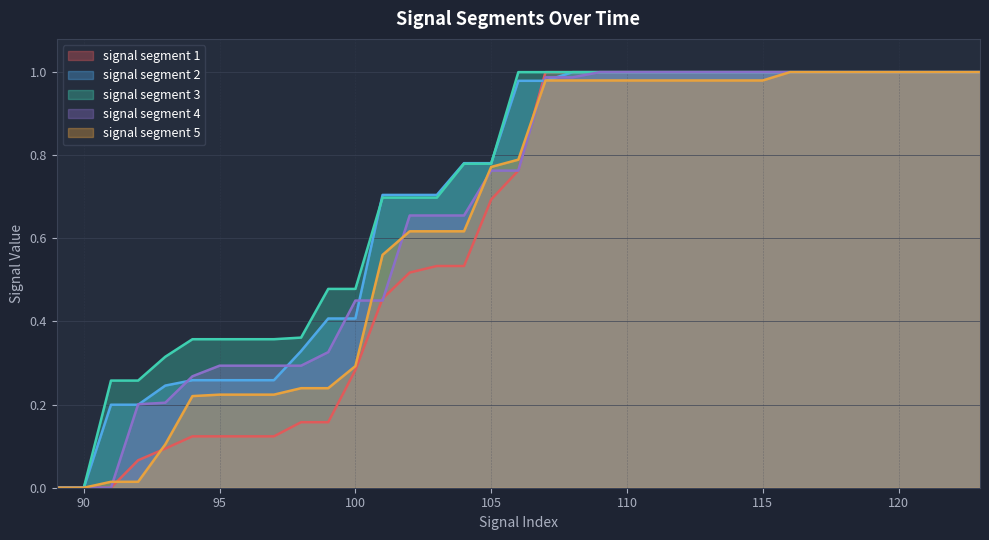

Reading right to left, extract all data points from this chart.

signal segment 1: 123=1.0	122=1.0	121=1.0	120=1.0	119=1.0	118=1.0	117=1.0	116=1.0	115=1.0	114=1.0	113=1.0	112=1.0	111=1.0	110=1.0	109=1.0	108=1.0	107=1.0	106=0.8	105=0.7	104=0.5	103=0.5	102=0.5	101=0.5	100=0.3	99=0.2	98=0.2	97=0.1	96=0.1	95=0.1	94=0.1	93=0.1	92=0.1	91=0.0	90=0.0	89=0.0
signal segment 2: 123=1.0	122=1.0	121=1.0	120=1.0	119=1.0	118=1.0	117=1.0	116=1.0	115=1.0	114=1.0	113=1.0	112=1.0	111=1.0	110=1.0	109=1.0	108=1.0	107=1.0	106=1.0	105=0.8	104=0.8	103=0.7	102=0.7	101=0.7	100=0.4	99=0.4	98=0.3	97=0.3	96=0.3	95=0.3	94=0.3	93=0.2	92=0.2	91=0.2	90=0.0	89=0.0
signal segment 3: 123=1.0	122=1.0	121=1.0	120=1.0	119=1.0	118=1.0	117=1.0	116=1.0	115=1.0	114=1.0	113=1.0	112=1.0	111=1.0	110=1.0	109=1.0	108=1.0	107=1.0	106=1.0	105=0.8	104=0.8	103=0.7	102=0.7	101=0.7	100=0.5	99=0.5	98=0.4	97=0.4	96=0.4	95=0.4	94=0.4	93=0.3	92=0.3	91=0.3	90=0.0	89=0.0
signal segment 4: 123=1.0	122=1.0	121=1.0	120=1.0	119=1.0	118=1.0	117=1.0	116=1.0	115=1.0	114=1.0	113=1.0	112=1.0	111=1.0	110=1.0	109=1.0	108=1.0	107=1.0	106=0.8	105=0.8	104=0.7	103=0.7	102=0.7	101=0.5	100=0.5	99=0.3	98=0.3	97=0.3	96=0.3	95=0.3	94=0.3	93=0.2	92=0.2	91=0.0	90=0.0	89=0.0
signal segment 5: 123=1.0	122=1.0	121=1.0	120=1.0	119=1.0	118=1.0	117=1.0	116=1.0	115=1.0	114=1.0	113=1.0	112=1.0	111=1.0	110=1.0	109=1.0	108=1.0	107=1.0	106=0.8	105=0.8	104=0.6	103=0.6	102=0.6	101=0.6	100=0.3	99=0.2	98=0.2	97=0.2	96=0.2	95=0.2	94=0.2	93=0.1	92=0.0	91=0.0	90=0.0	89=0.0